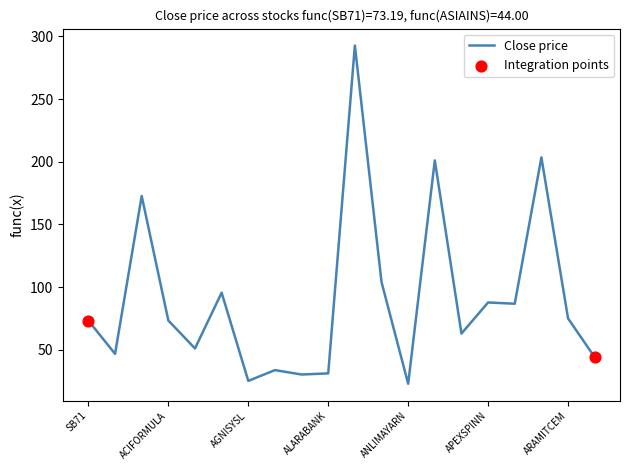

What is the greatest value displayed?

292.8